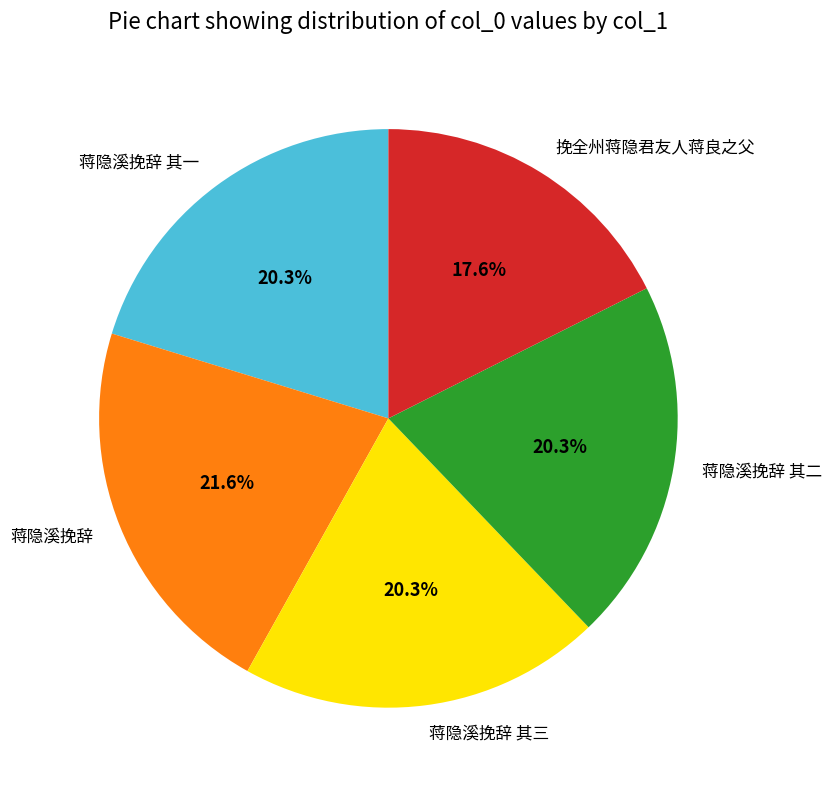

Which slice is the smallest?

挽全州蒋隐君友人蒋良之父